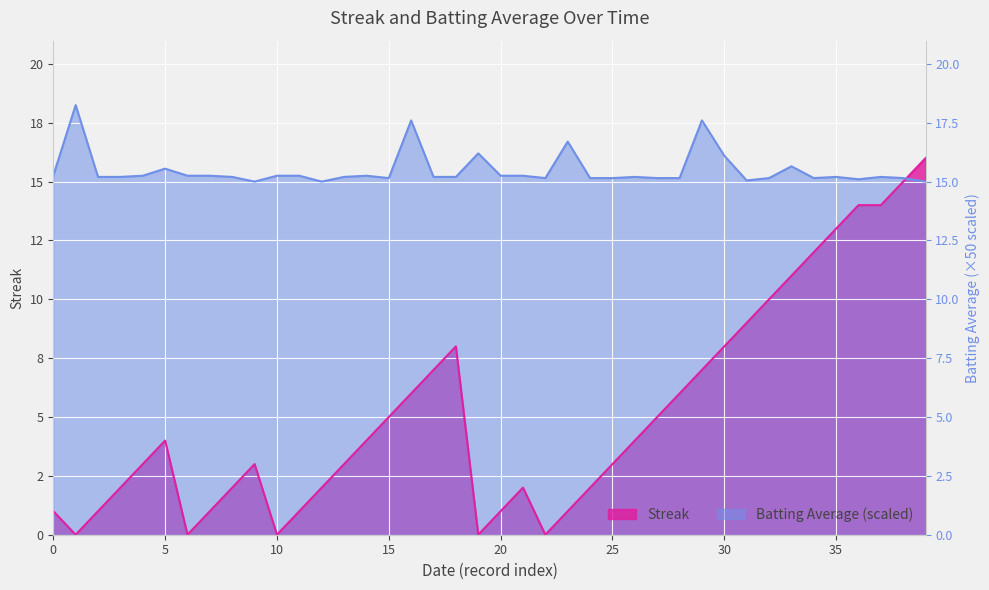

In Batting Average1, how many points are higher than both neighbors (excluding endpoints)?

11